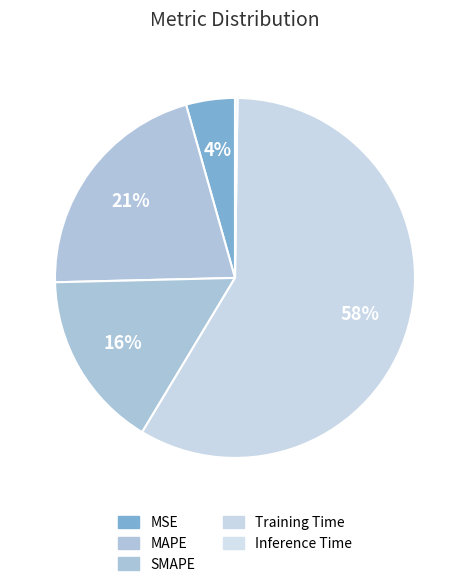

Rank the categories by value from lowest to highest.

Inference Time, MSE, SMAPE, MAPE, Training Time